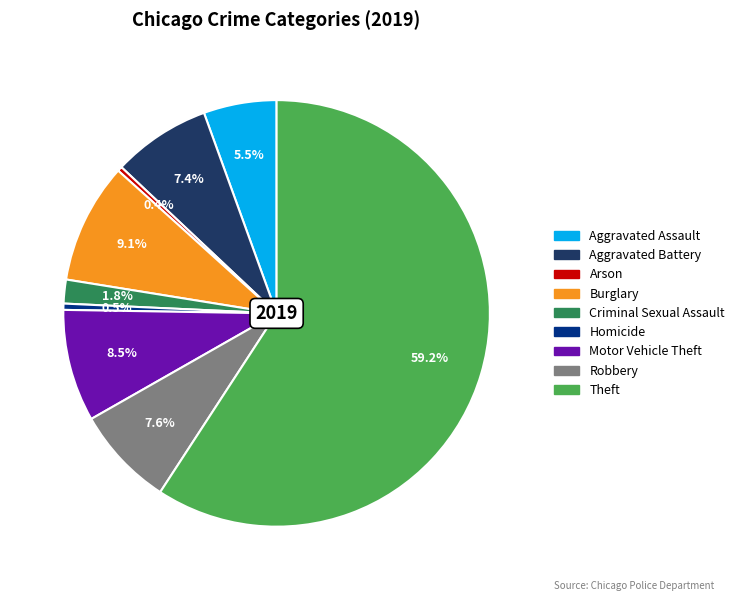

Between Burglary and Homicide, which is larger?

Burglary